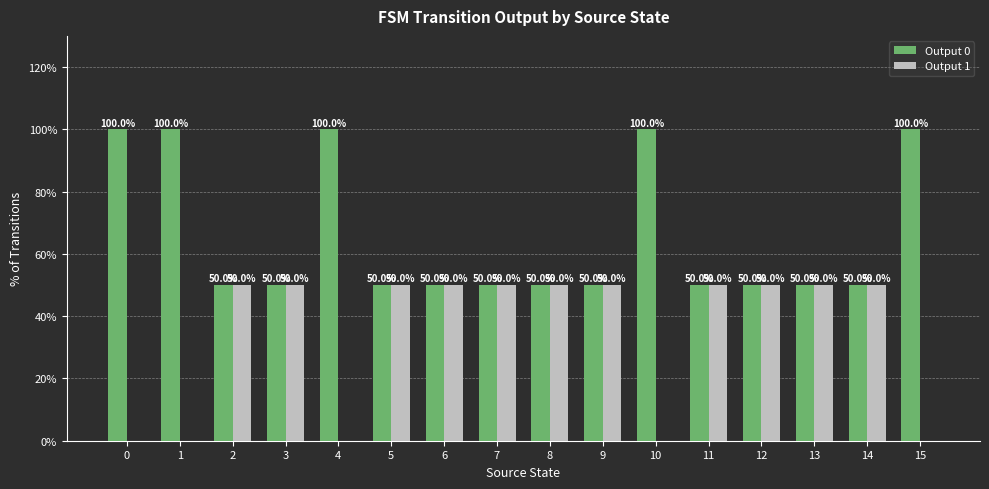

The value of Output 0 at 6 is 50. True or false?

True